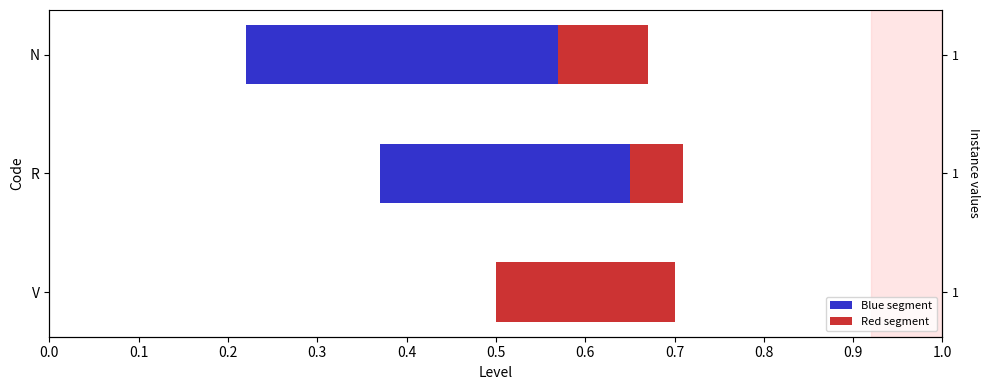

What is the value of the Red segment bar at the 3rd from the left?

0.2